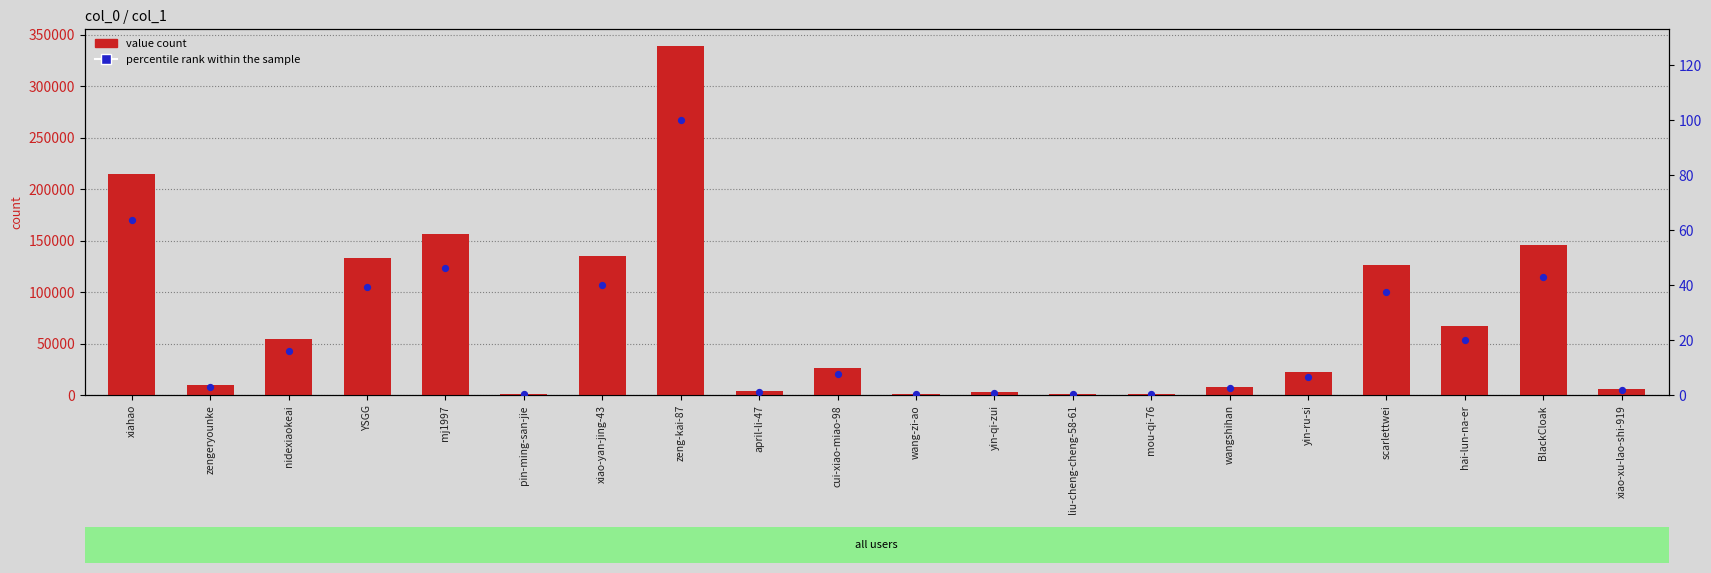

At how many categories does at least one series exceed 324638?

1